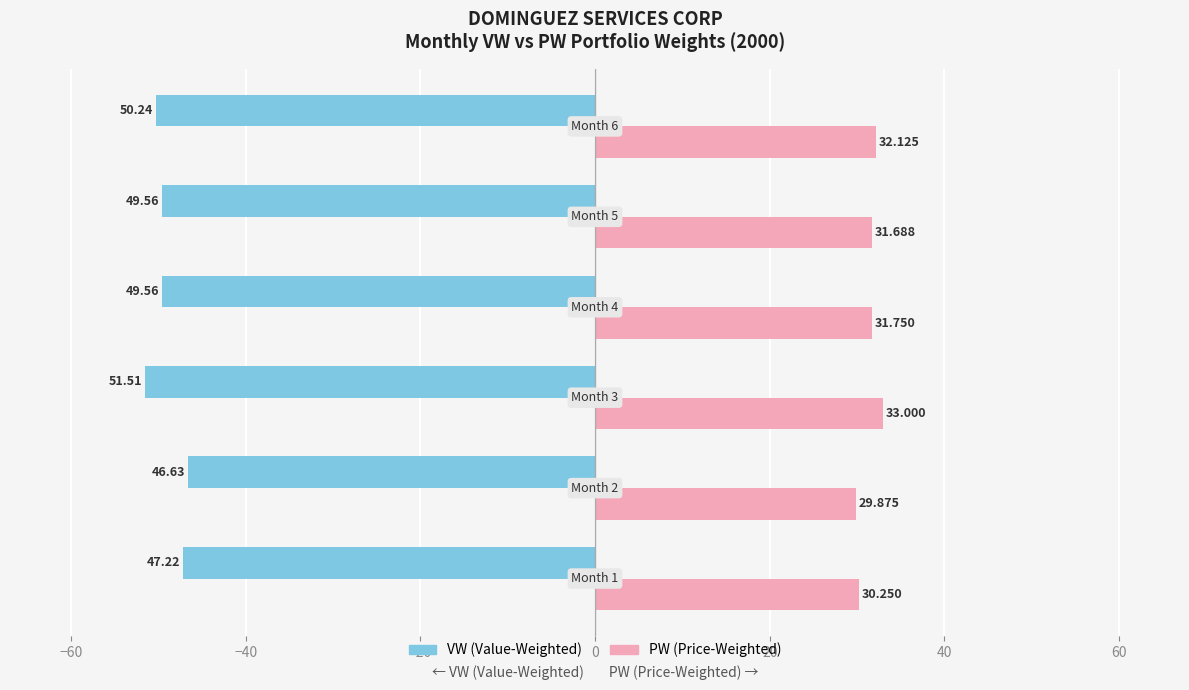

What is the difference between the maximum and minimum values in the PW (Price-Weighted) series?

3.1